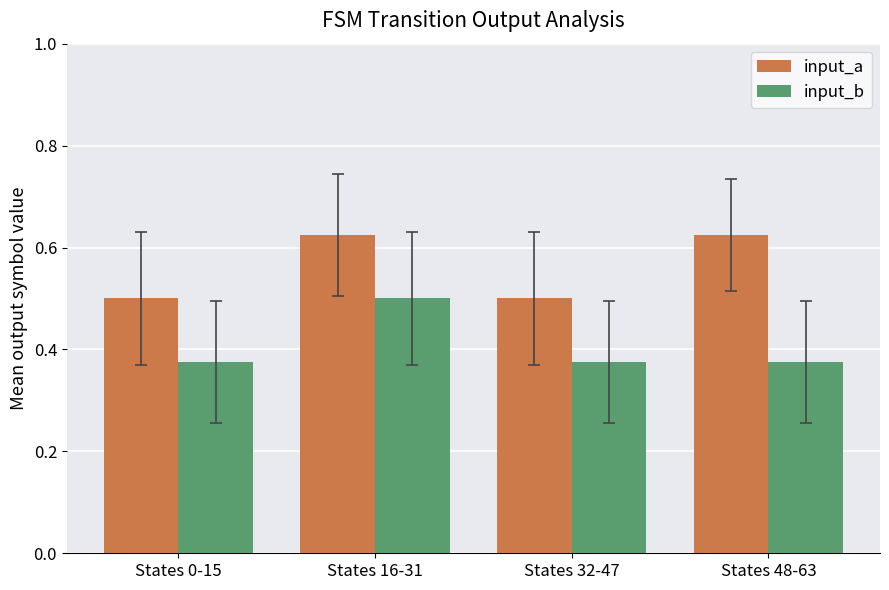

Rank the series by their average value, from lowest to highest.

input_b, input_a